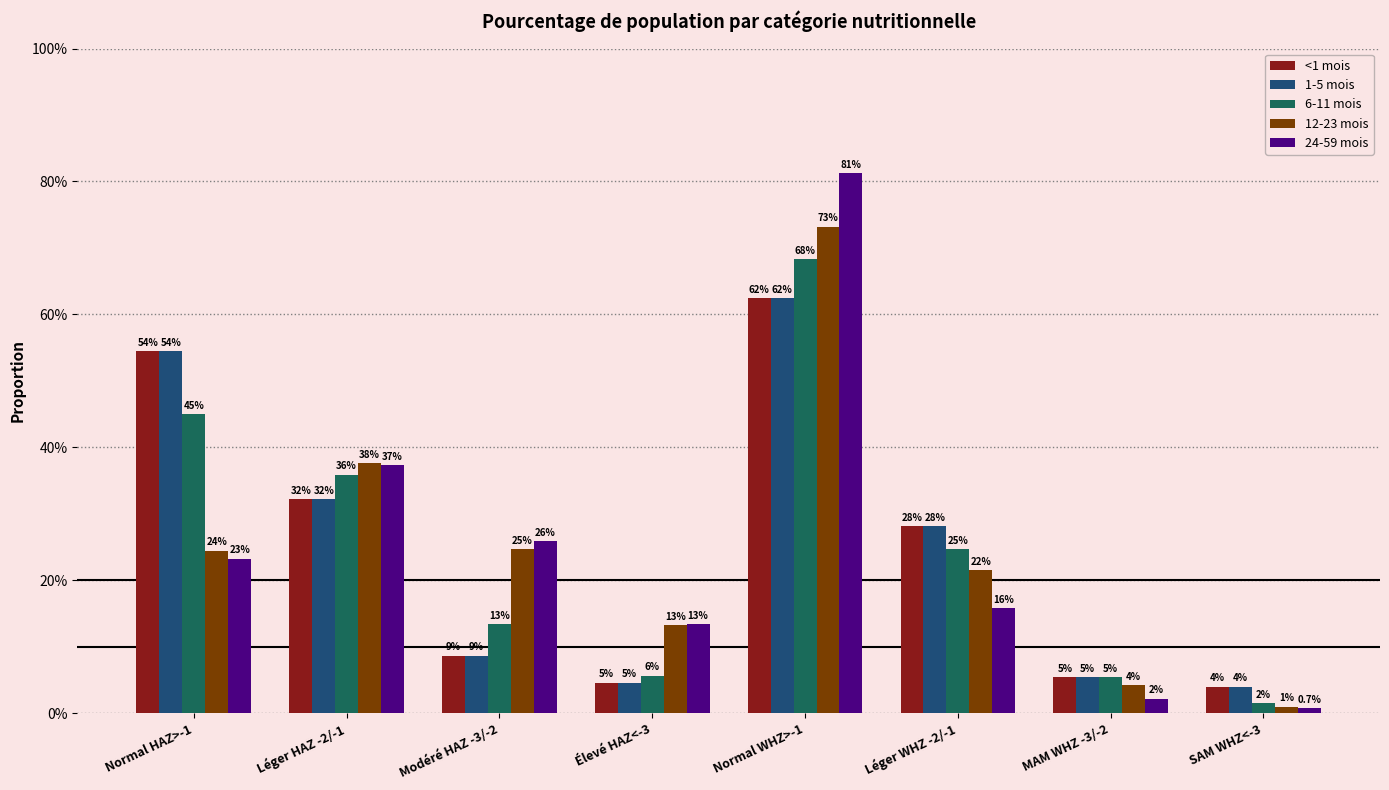

Are the bars horizontal?

No